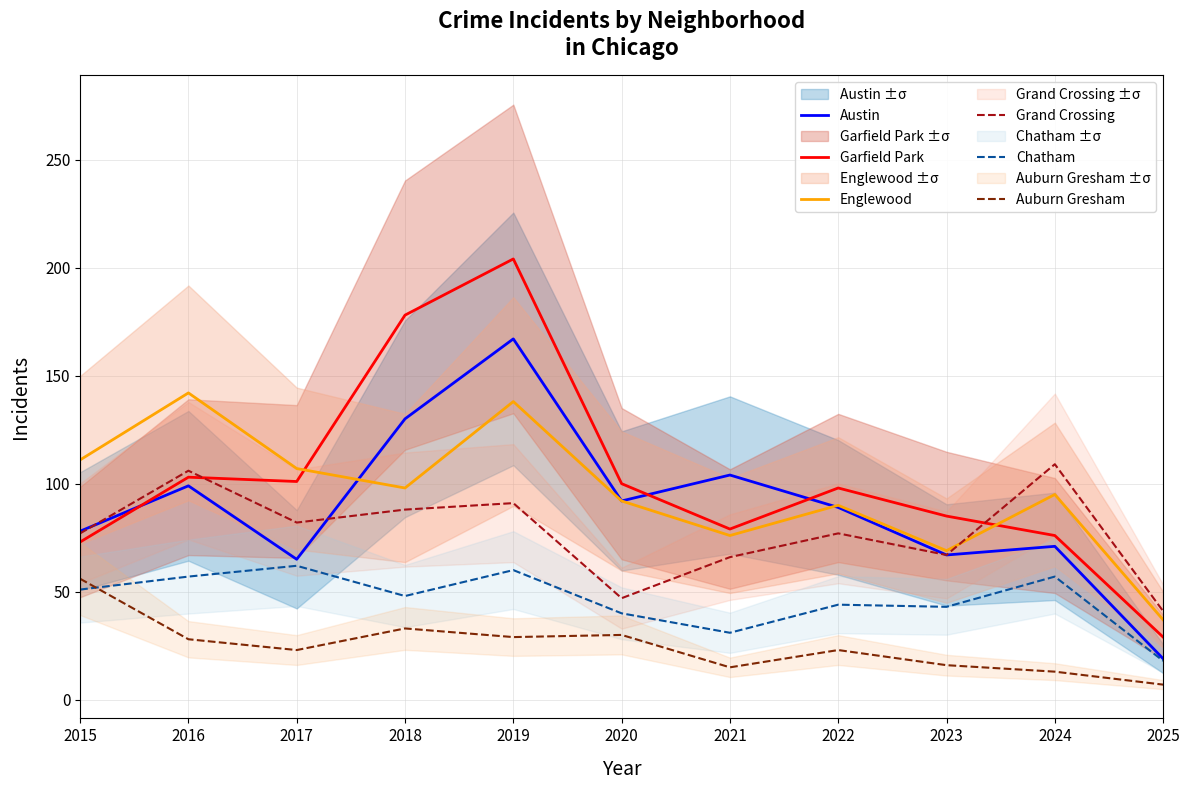

Where is Austin nearest to the value 93?

2020